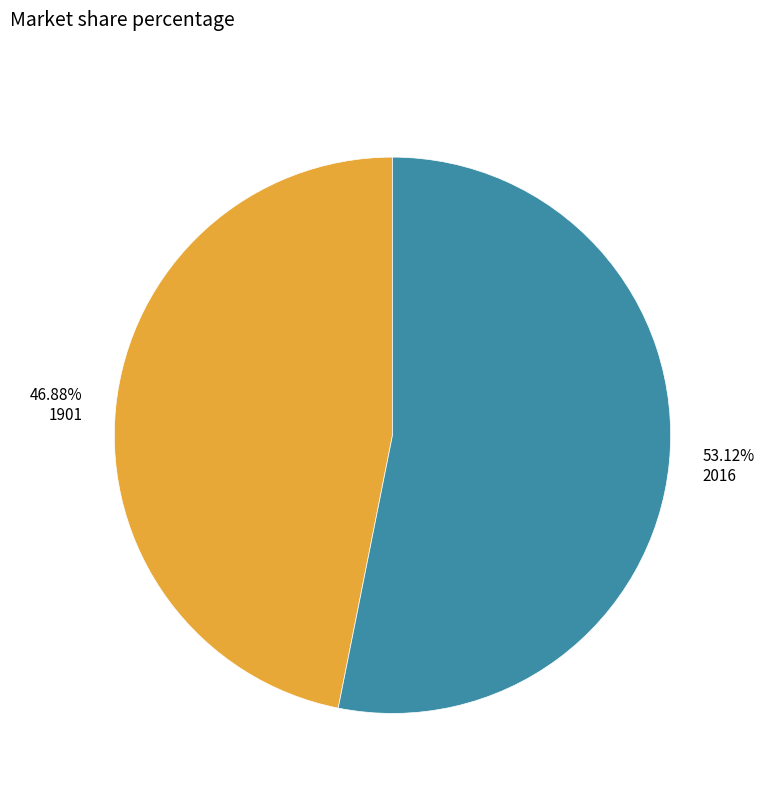

To the nearest percent, what percentage of the pie is 2016?

53%